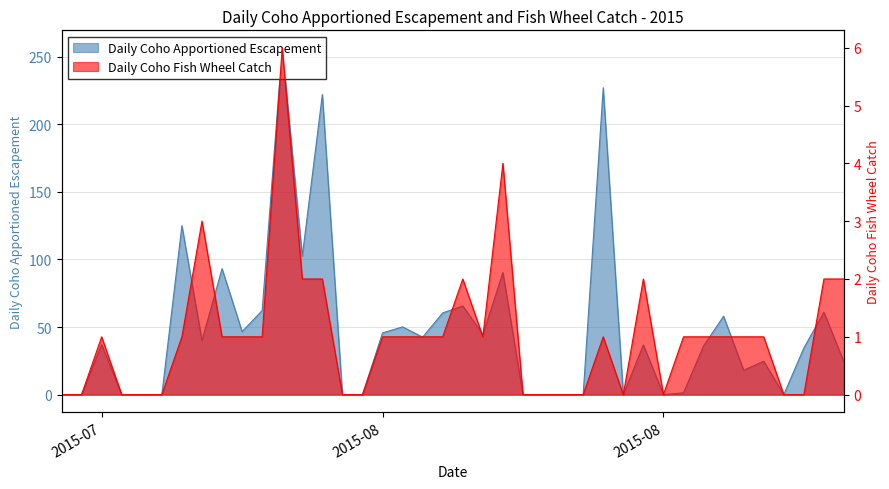

The Daily Coho Fish Wheel Catch series shows 1.0 at 2015-08. True or false?

True